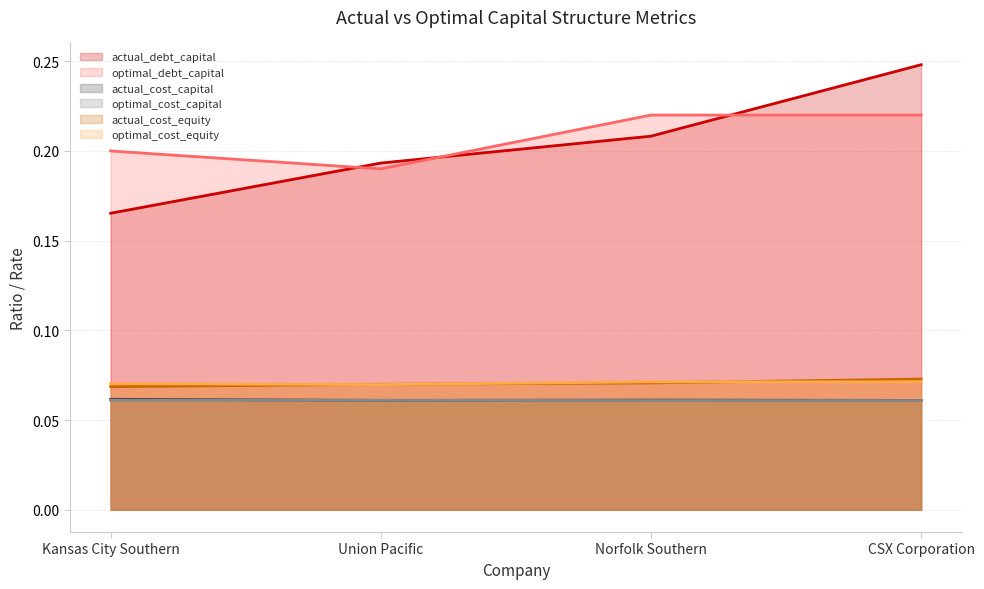

Reading right to left, transcribe all the data shown in this chart.

actual_debt_capital: CSX Corporation=0.2	Norfolk Southern=0.2	Union Pacific=0.2	Kansas City Southern=0.2
optimal_debt_capital: CSX Corporation=0.2	Norfolk Southern=0.2	Union Pacific=0.2	Kansas City Southern=0.2
actual_cost_capital: CSX Corporation=0.1	Norfolk Southern=0.1	Union Pacific=0.1	Kansas City Southern=0.1
optimal_cost_capital: CSX Corporation=0.1	Norfolk Southern=0.1	Union Pacific=0.1	Kansas City Southern=0.1
actual_cost_equity: CSX Corporation=0.1	Norfolk Southern=0.1	Union Pacific=0.1	Kansas City Southern=0.1
optimal_cost_equity: CSX Corporation=0.1	Norfolk Southern=0.1	Union Pacific=0.1	Kansas City Southern=0.1